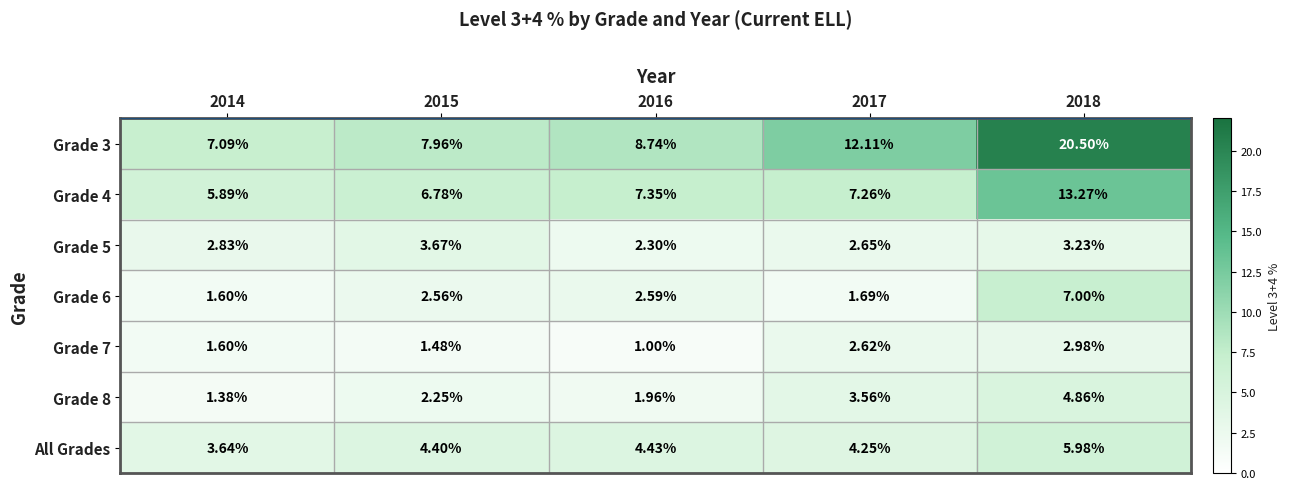

What is the maximum value shown in the chart?

20.5